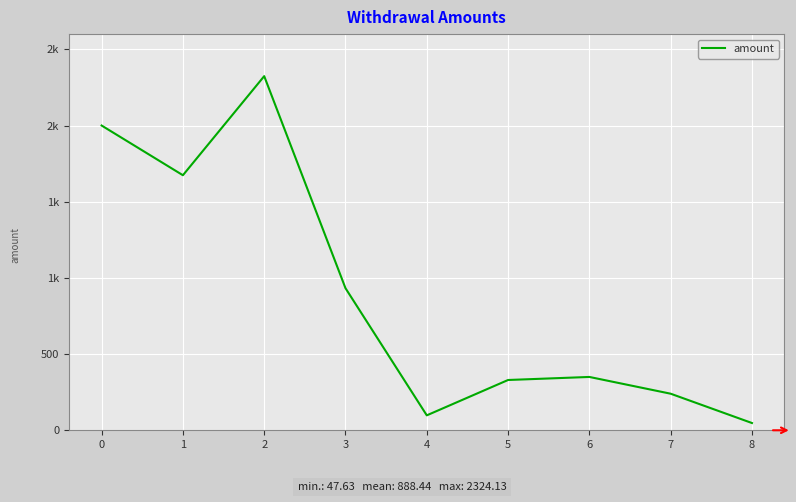

Which has a higher value, 3 or 7?

3